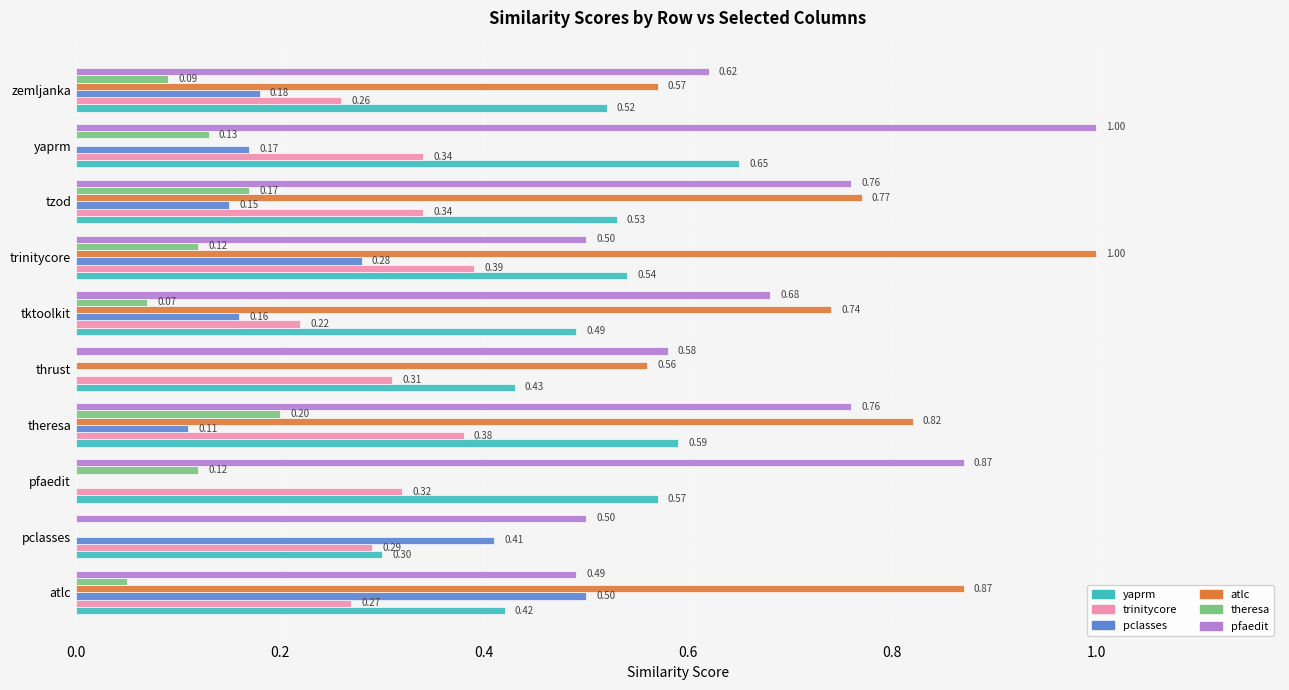

What is the total value across all series at pfaedit?

1.9